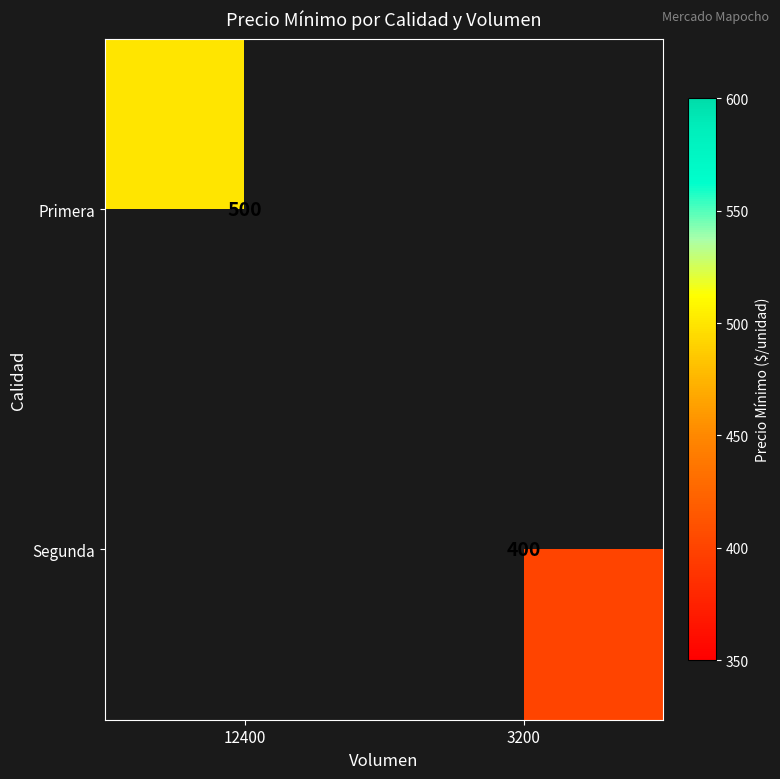

The Primera series shows 500 at 12400. True or false?

True